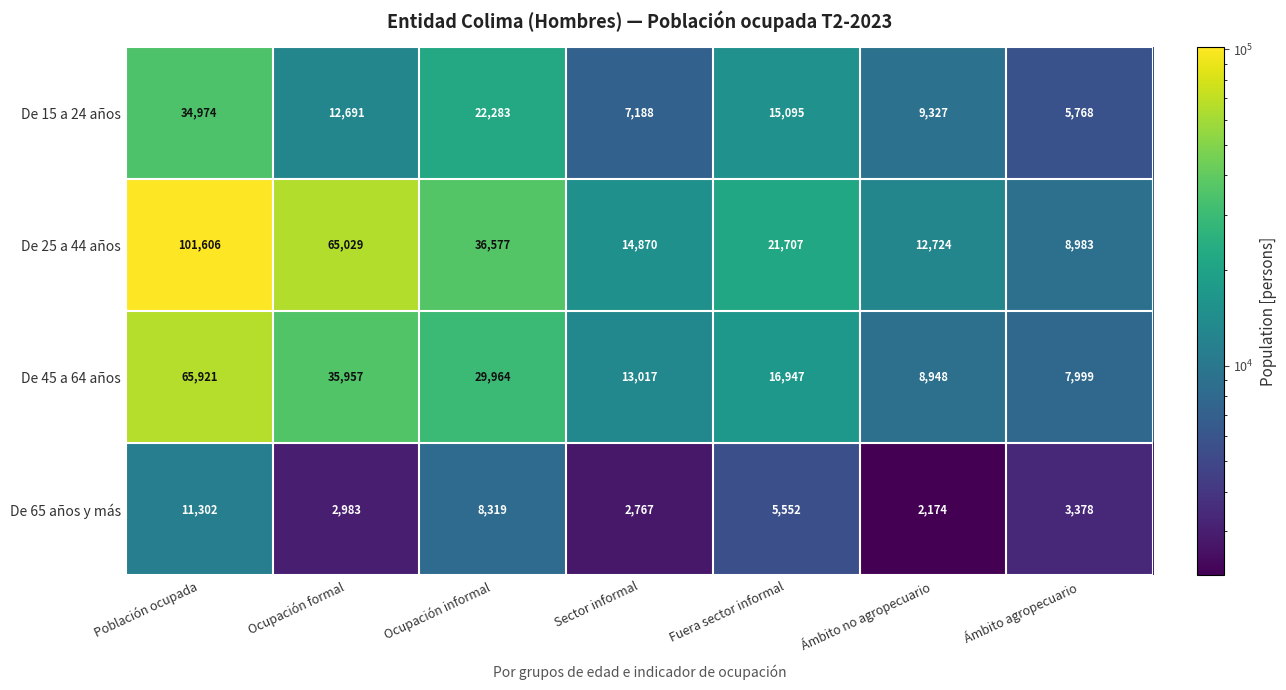

What is the difference between the De 45 a 64 años values at Ocupación formal and Ocupación informal?

5993